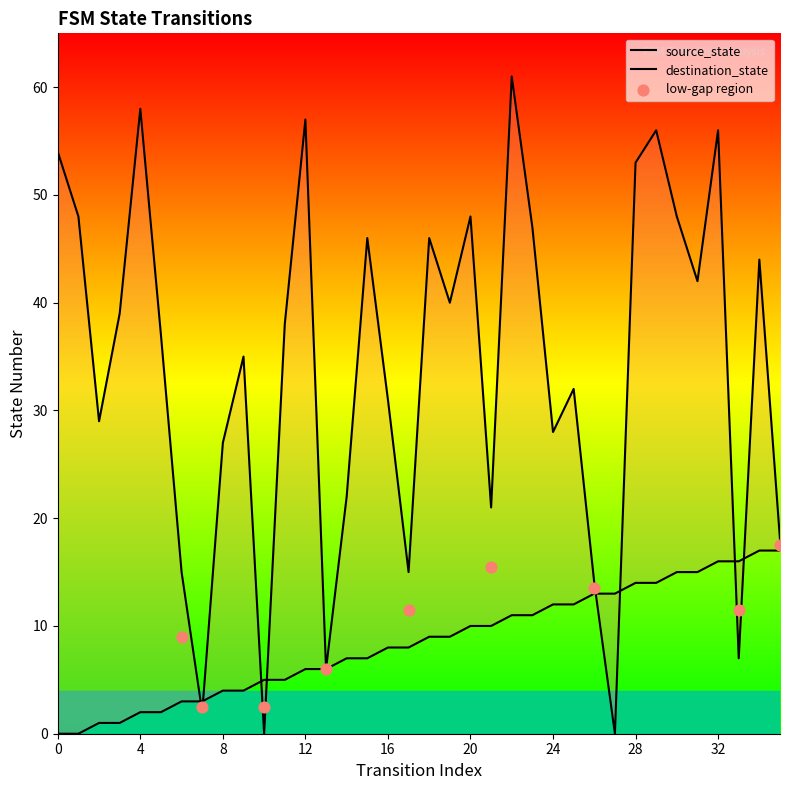

Which series reaches the minimum Y coordinate?

source_state